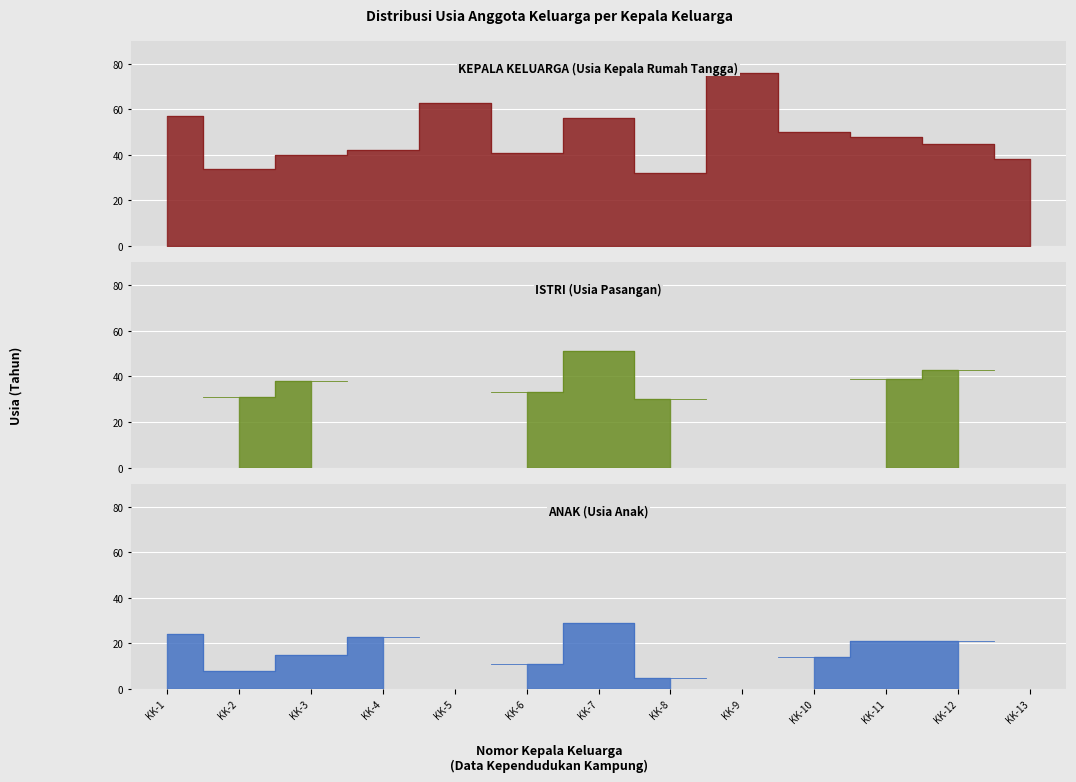

True or false: KEPALA KELUARGA has a value of 94 at KK-1.

False